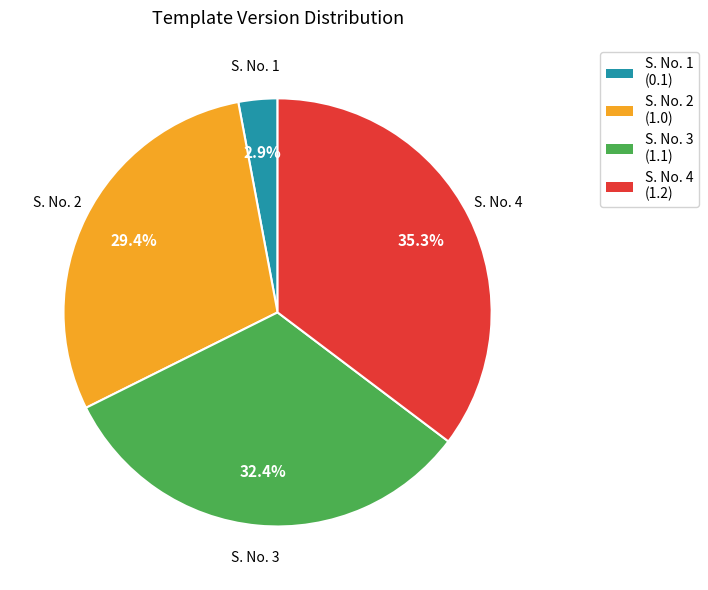

Is there any slice that represents more than half of the pie?

No